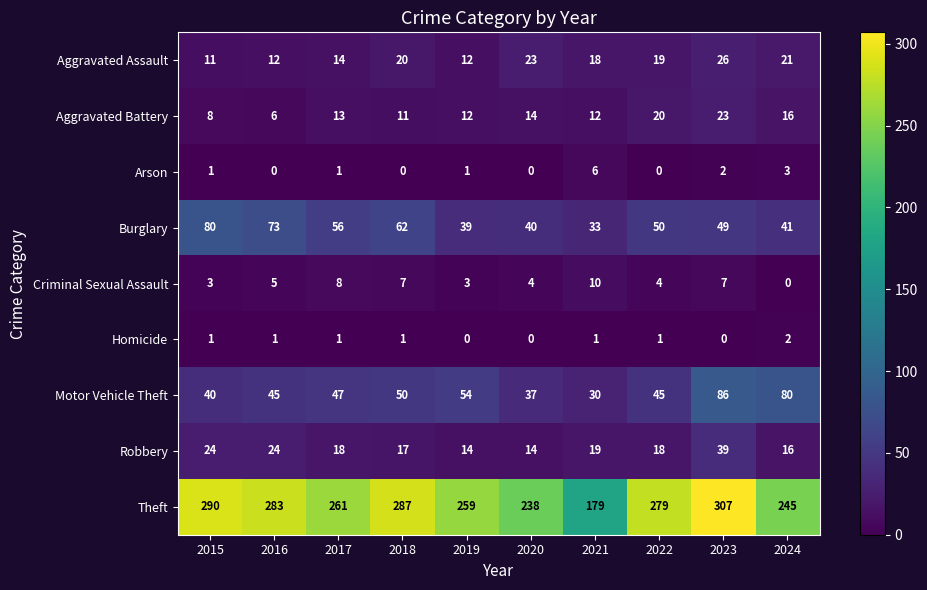

What is the difference between the Theft values at 2019 and 2024?

14